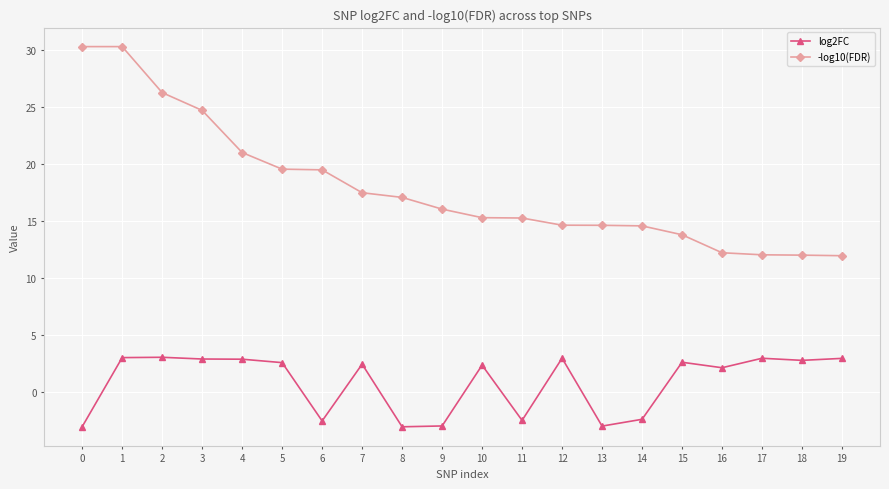

What is the maximum value shown in the chart?

30.3